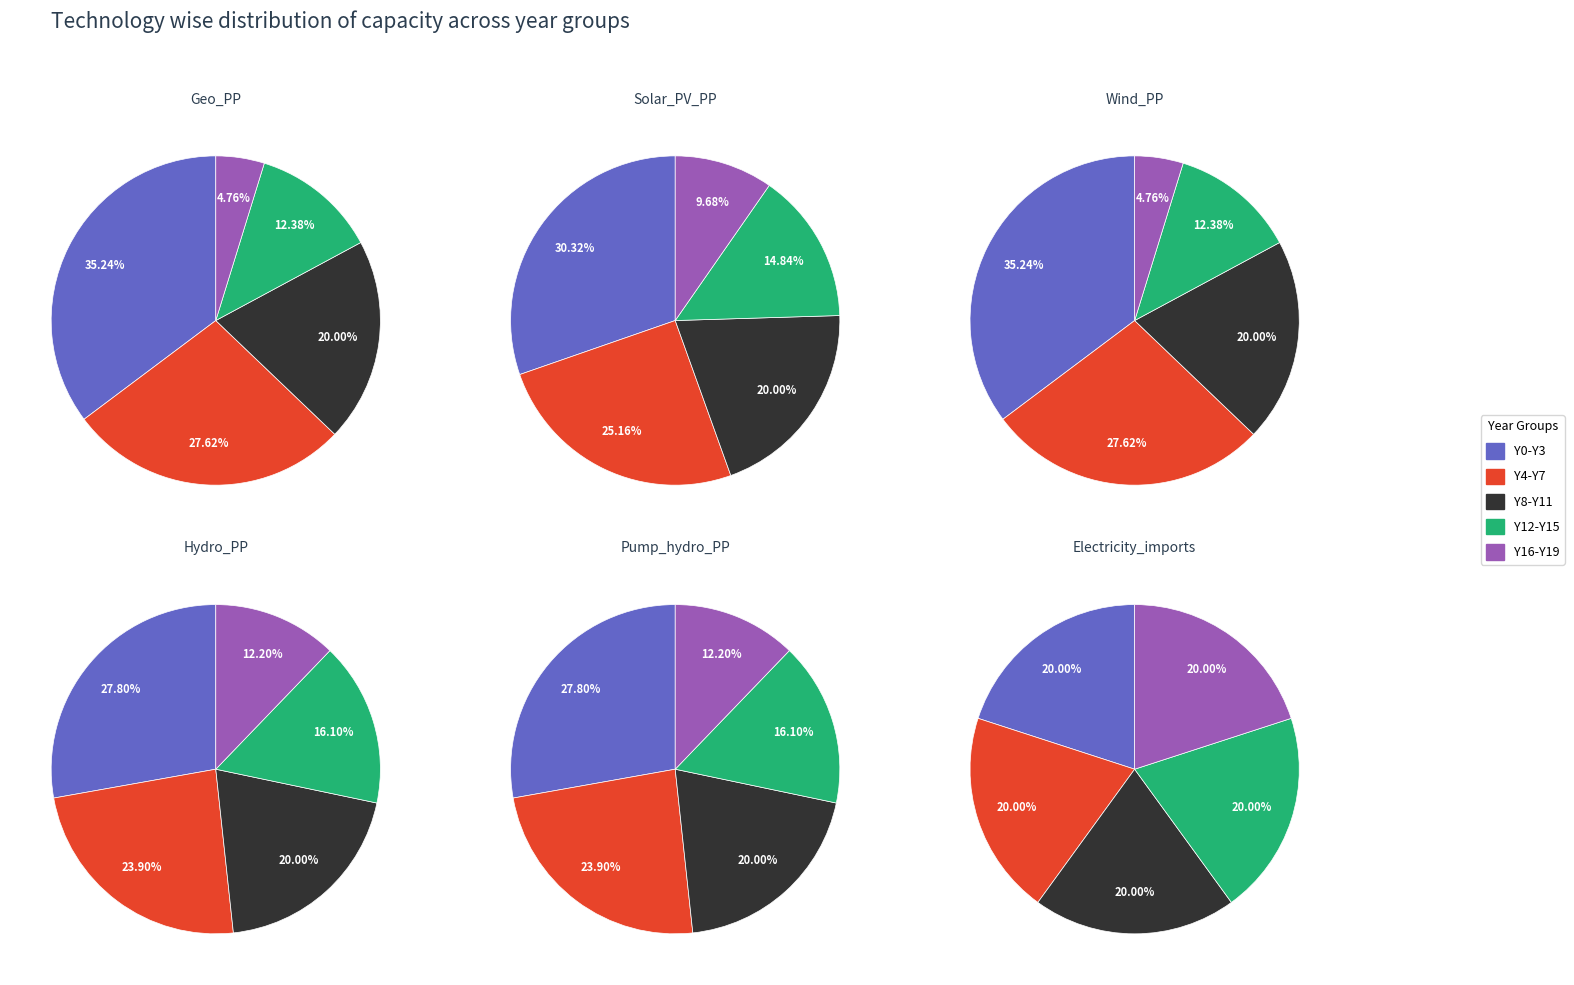

Does any single category account for the majority?

No